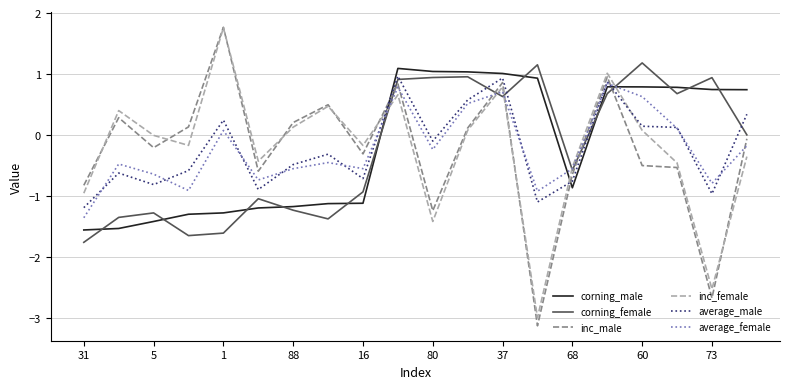

True or false: average_male and inc_male intersect in this chart.

True